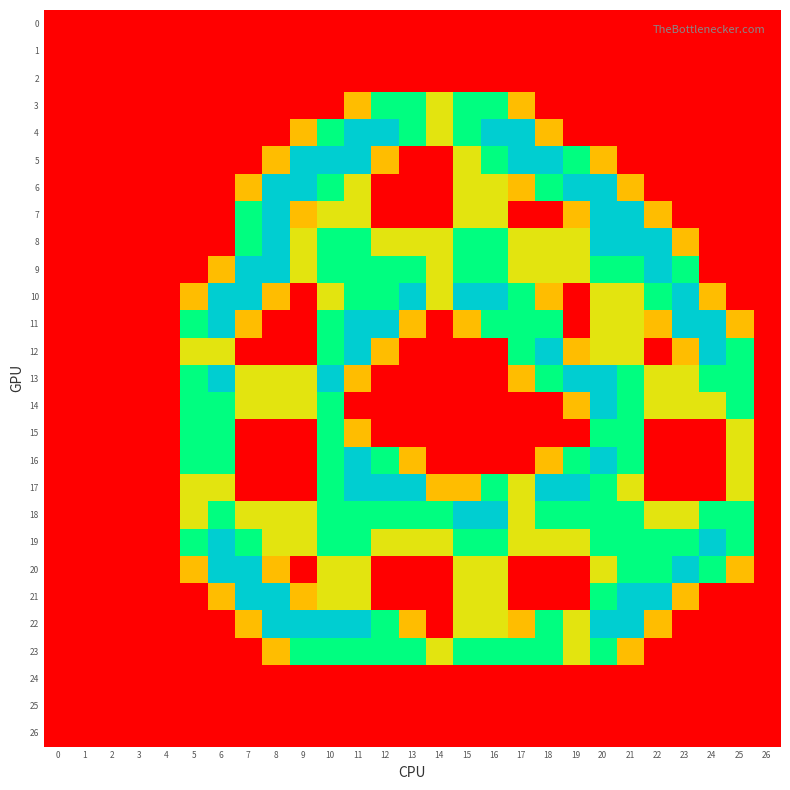

Which series has the largest range (max minus min)?

4